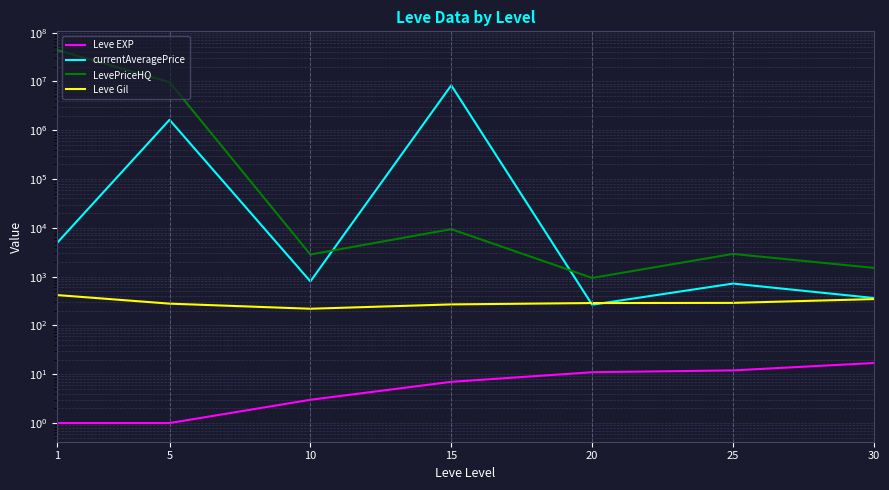

How many data points in currentAveragePrice are less than 800?

3